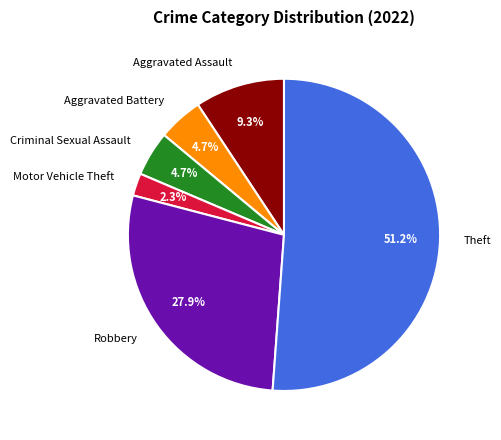

To the nearest percent, what portion does Aggravated Assault represent?

9%